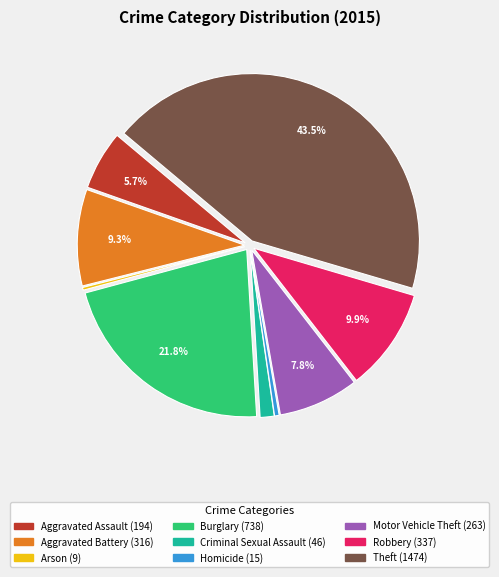

True or false: Motor Vehicle Theft accounts for 13% of the total.

False